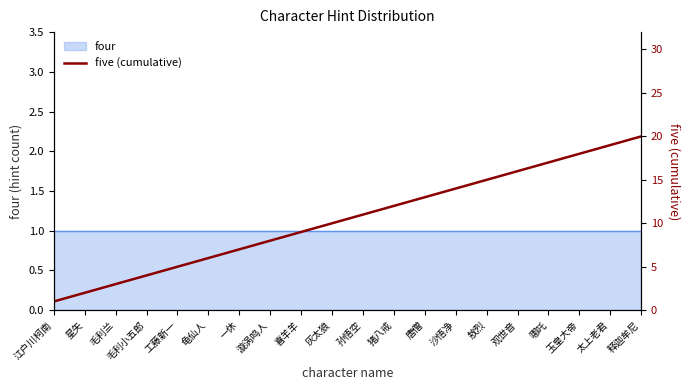

Reading left to right, extract all data points from this chart.

江户川柯南=1	星矢=2	毛利兰=3	毛利小五郎=4	工藤新一=5	龟仙人=6	一休=7	漩涡鸣人=8	喜羊羊=9	灰太狼=10	孙悟空=11	猪八戒=12	唐僧=13	沙悟净=14	敖烈=15	观世音=16	哪吒=17	玉皇大帝=18	太上老君=19	释迦牟尼=20